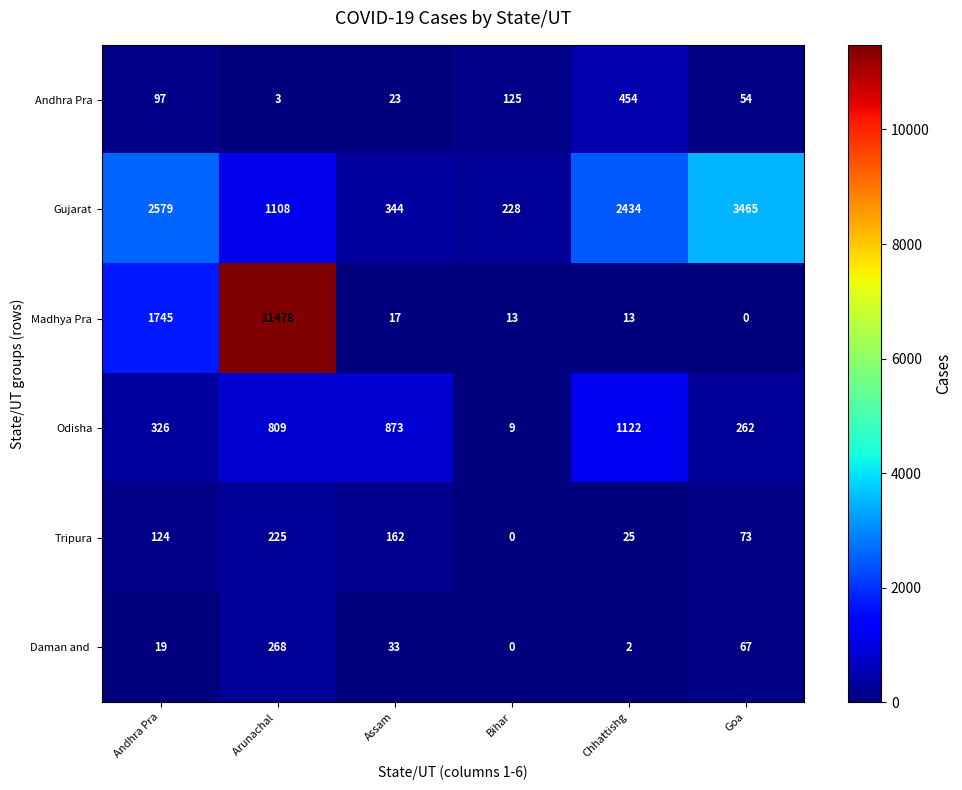

What is the highest value of the Madhya Pra series?

11478